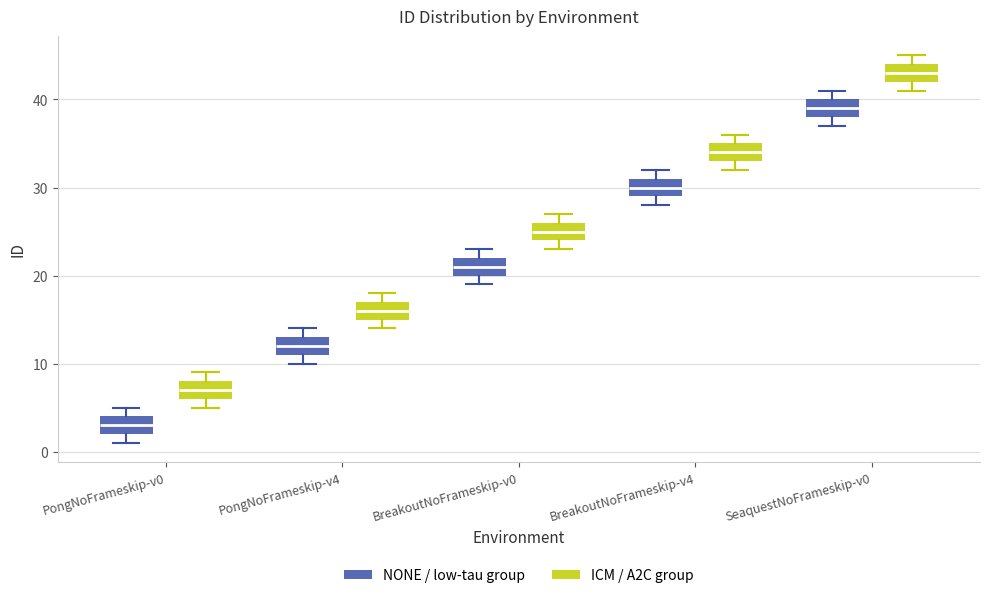

Where is the upper edge of the box for SeaquestNoFrameskip-v0 (NONE / low-tau group) on the y-axis? The values are not printed on the chart, so give them approximately, as read against the axis.

40